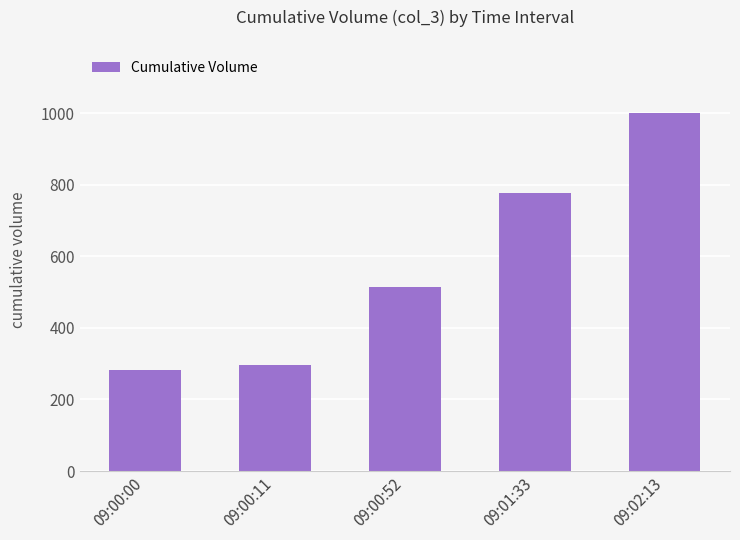

Rank the categories by value from lowest to highest.

09:00:00, 09:00:11, 09:00:52, 09:01:33, 09:02:13